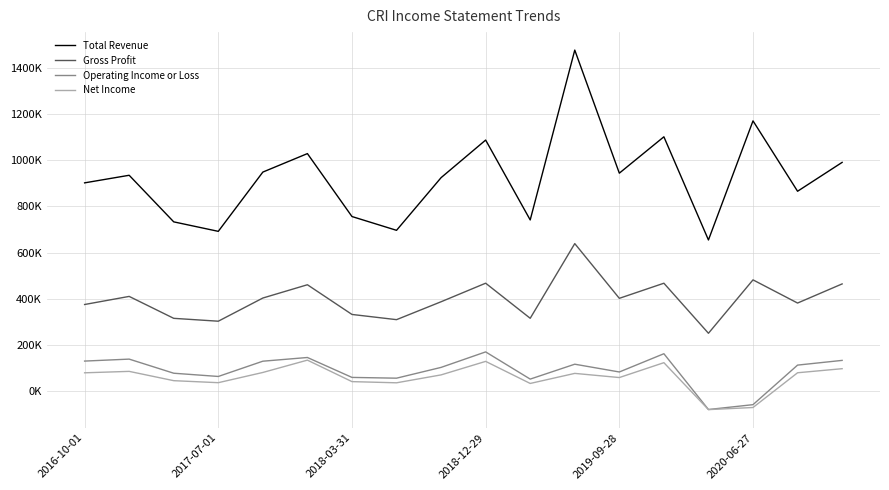

List the series in order of their peak value, lowest first.

Net Income, Operating Income or Loss, Gross Profit, Total Revenue